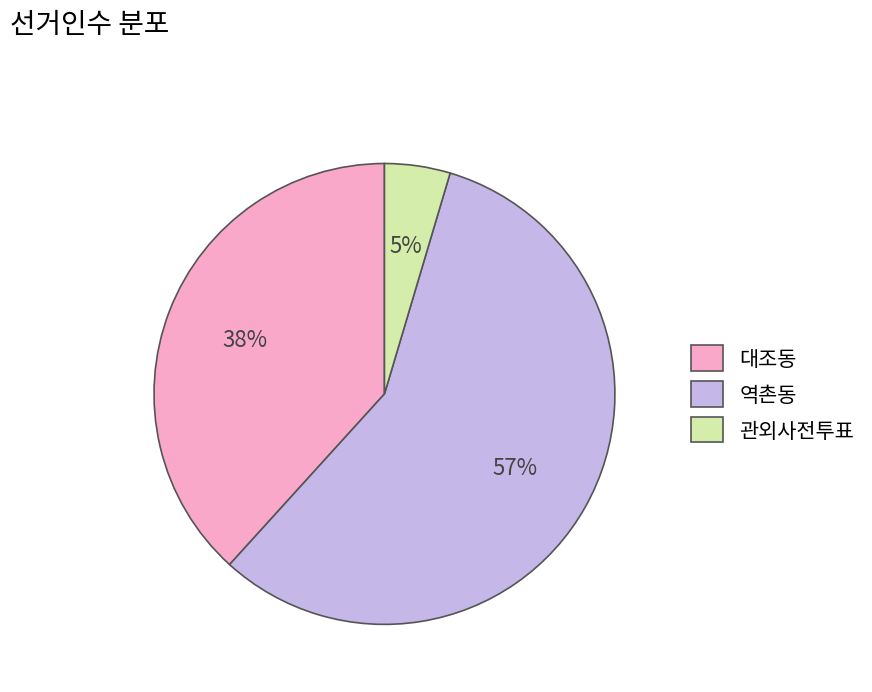

What is the smallest slice in the pie chart?

관외사전투표